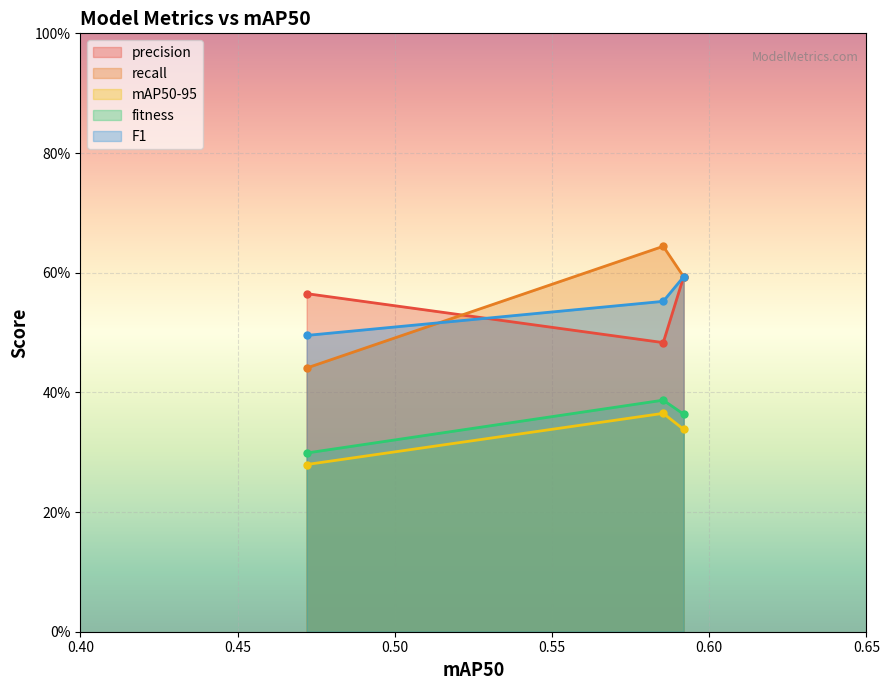

Rank the series by their maximum value, from lowest to highest.

mAP50-95, fitness, precision, F1, recall